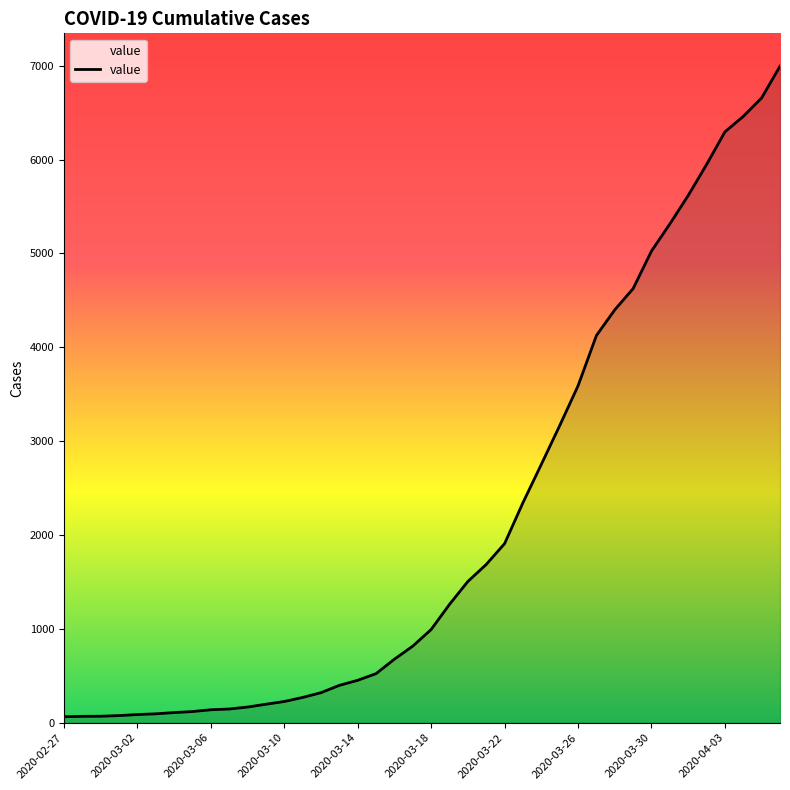

What is the greatest value displayed?

6995